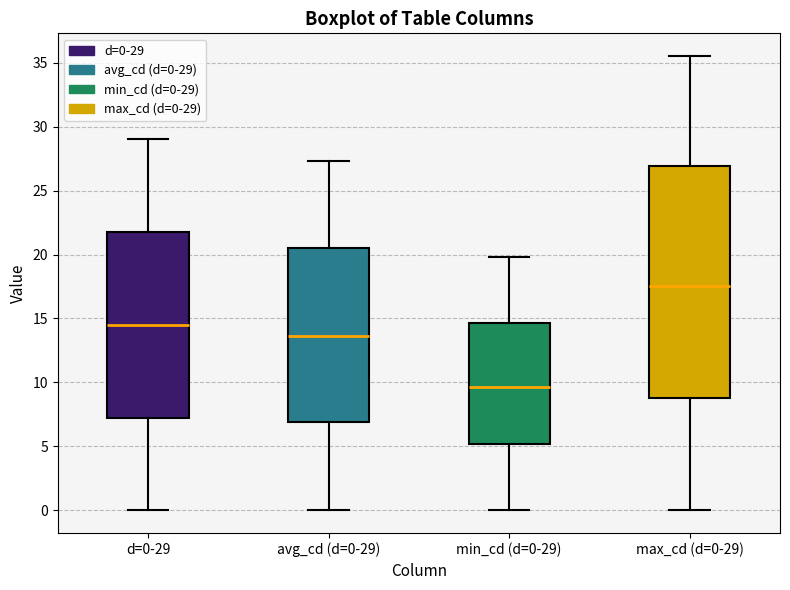

Which box's median line is the lowest?

min_cd (d=0-29)